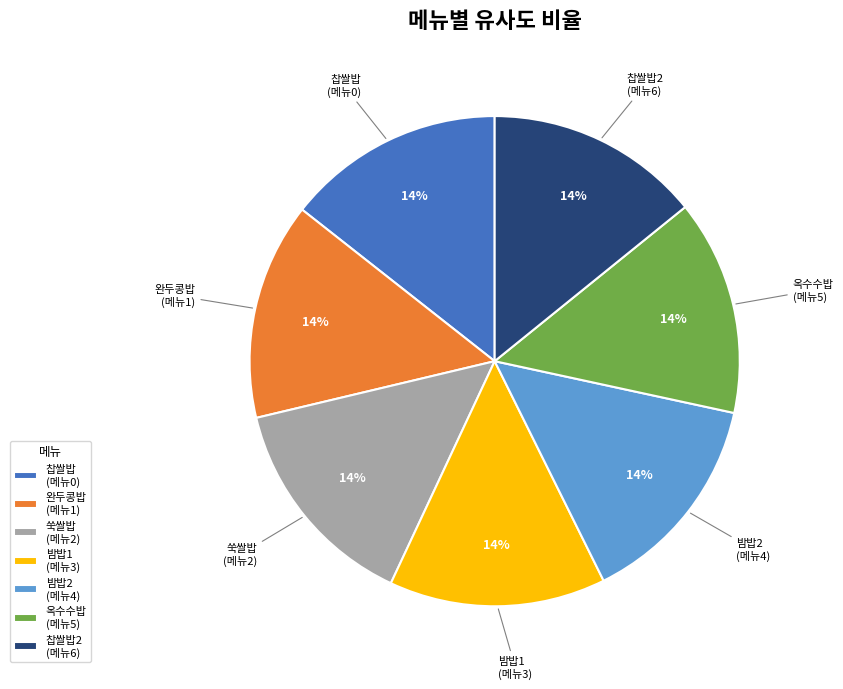

Is 완두콩밥 (메뉴1) the majority of the pie?

No